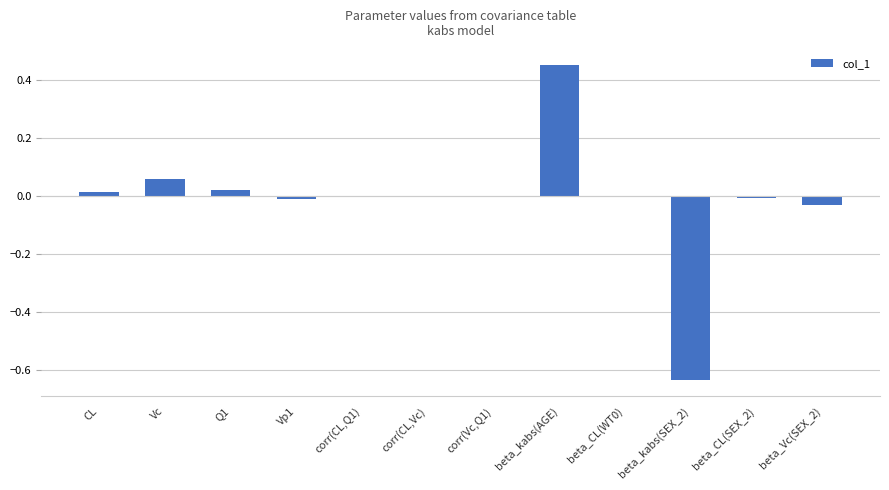

The value at corr(Vc,Q1) is -0.6. True or false?

False